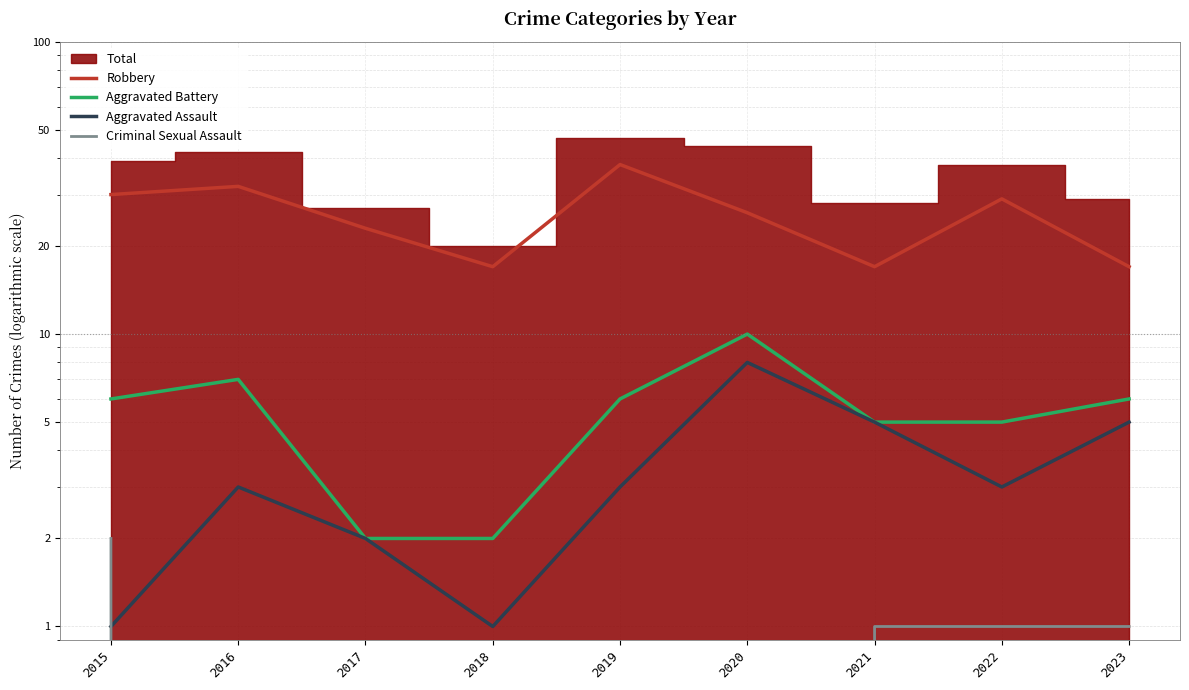

At which label is Robbery closest to 27?

2020